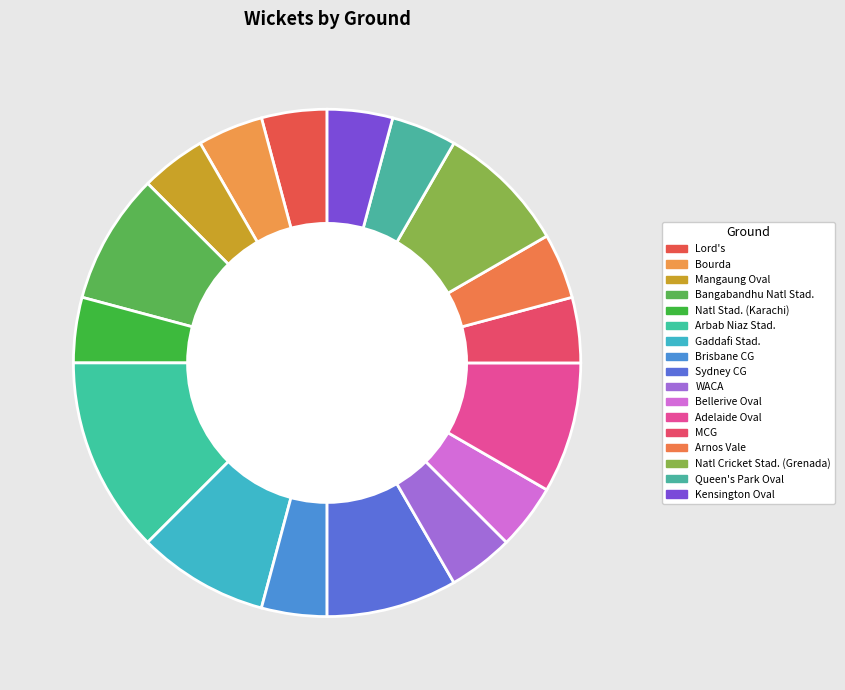

Is Lord's the majority of the pie?

No